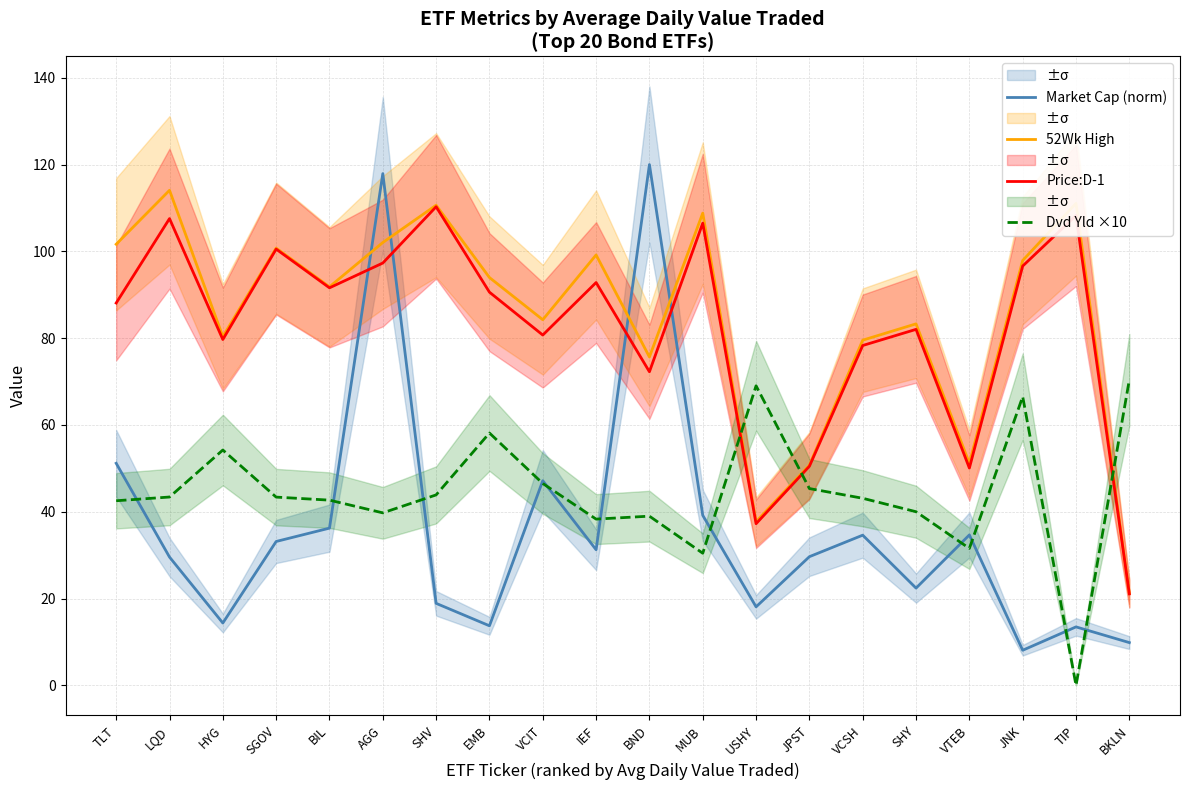

At which category does 52Wk High reach its first local peak?

LQD